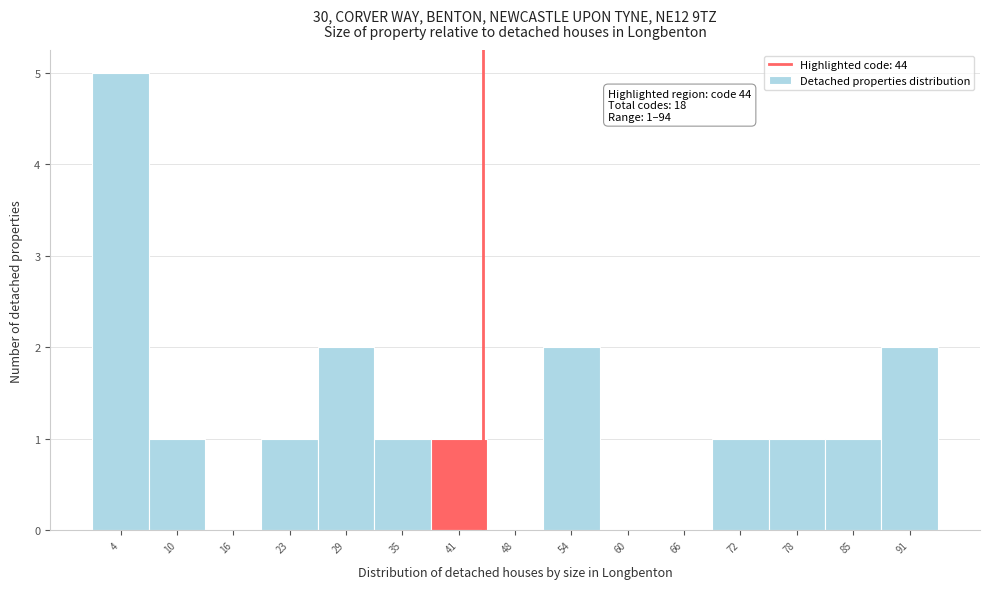

Which range on the x-axis has the tallest bar?

1.0 to 7.2